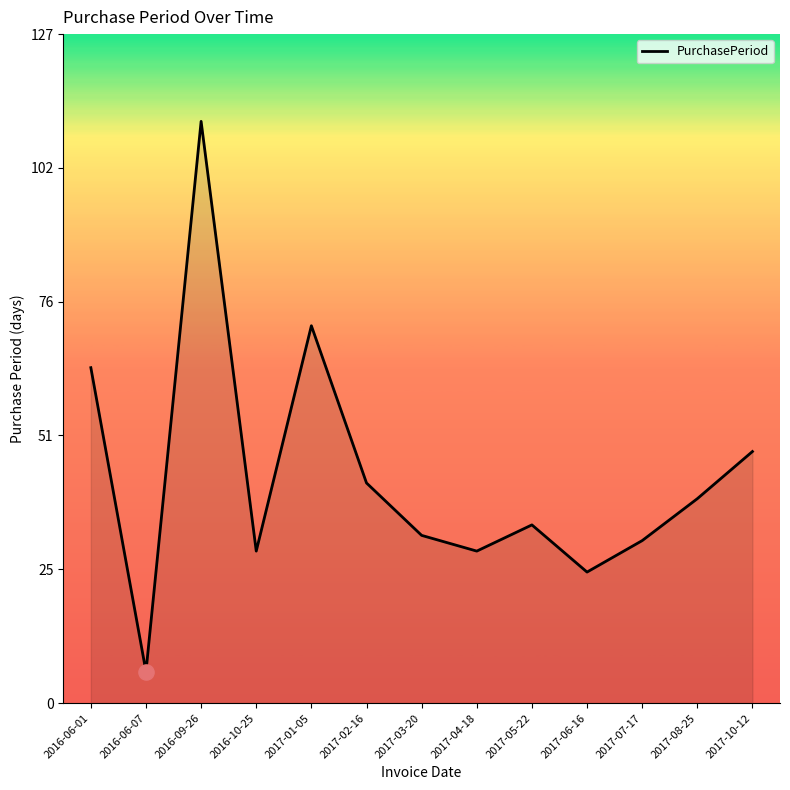

What is the change in value from 2017-02-16 to 2017-08-25?

-3